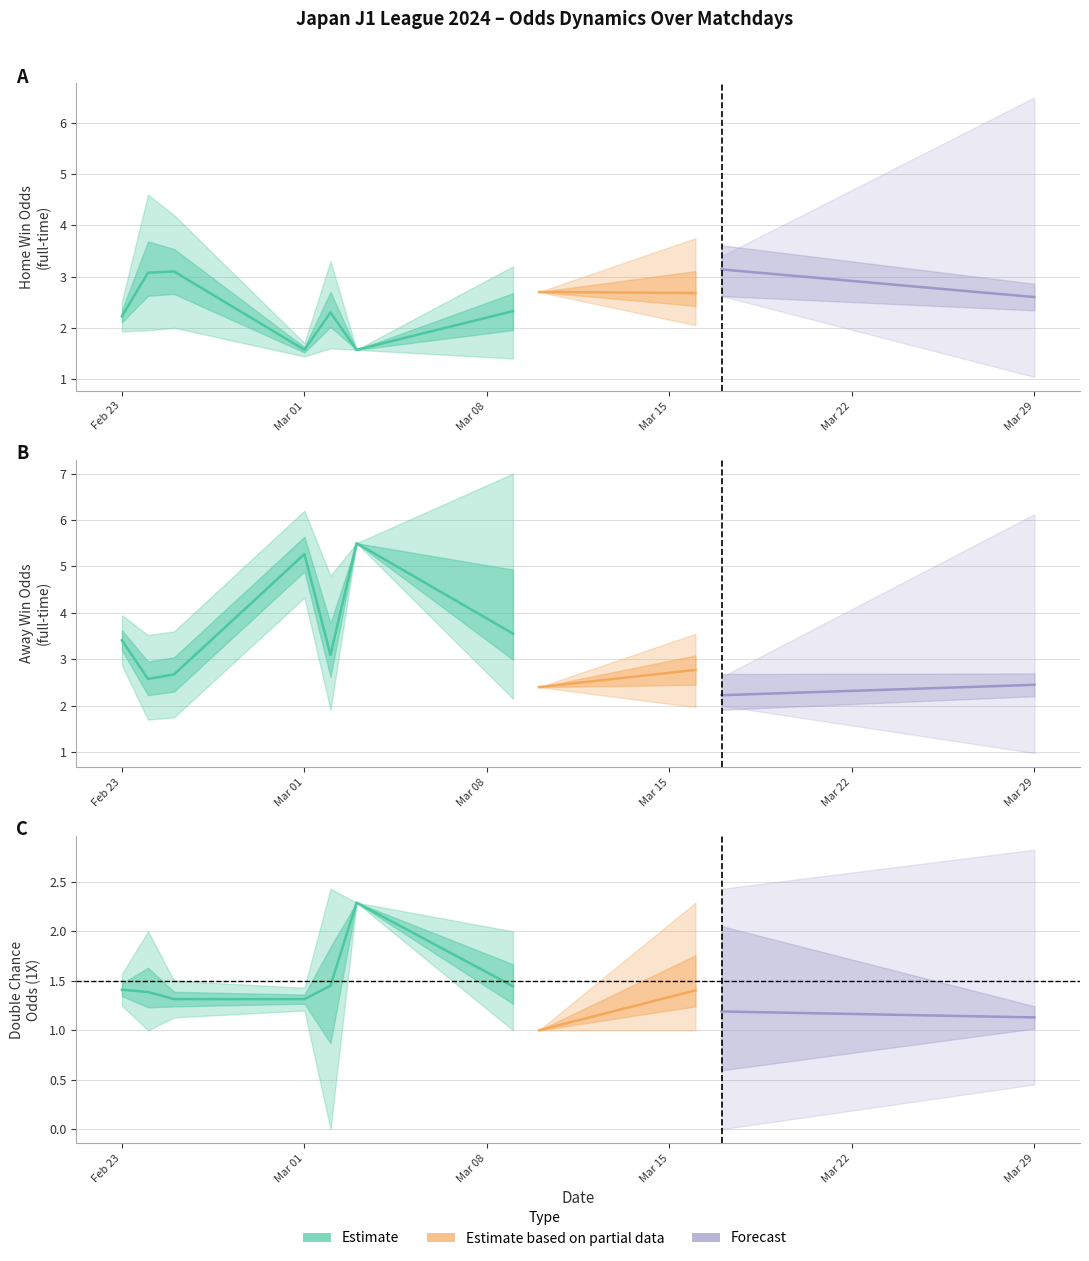

At how many categories does at least one series exceed 4?

8